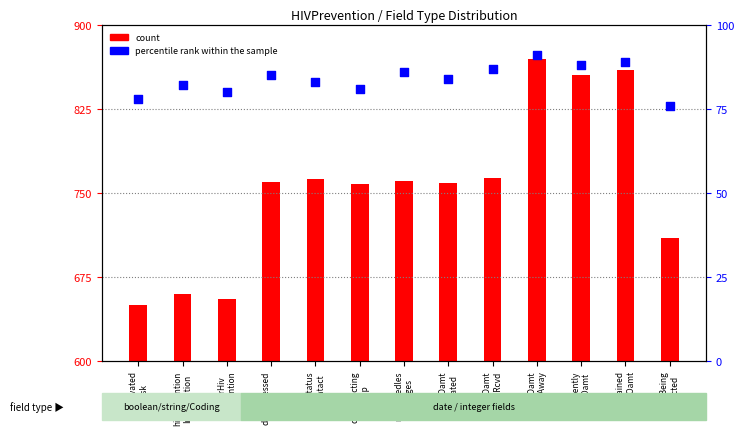

Is the value of percentile rank within the sample at dateOamt
TakeAway greater than the value of count at clientBeing
Inducted?

No